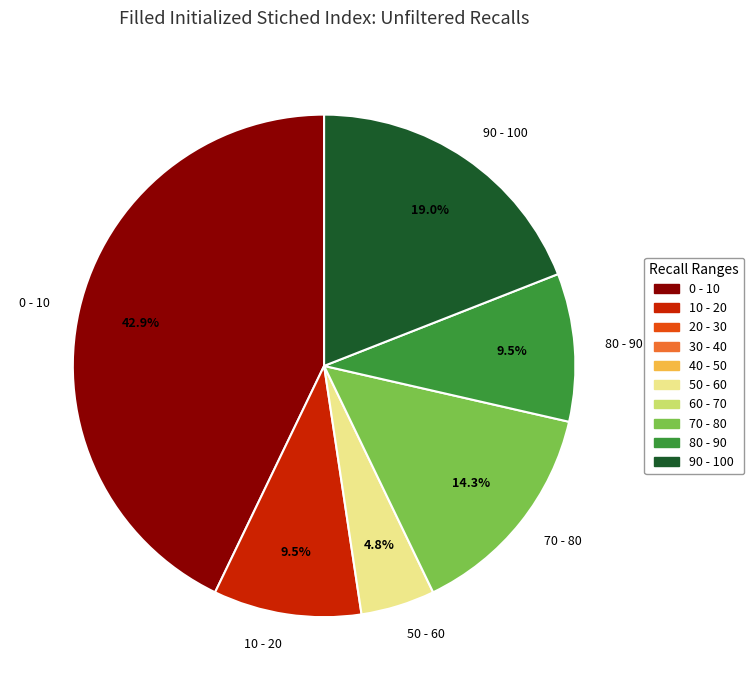

Does any single category account for the majority?

No